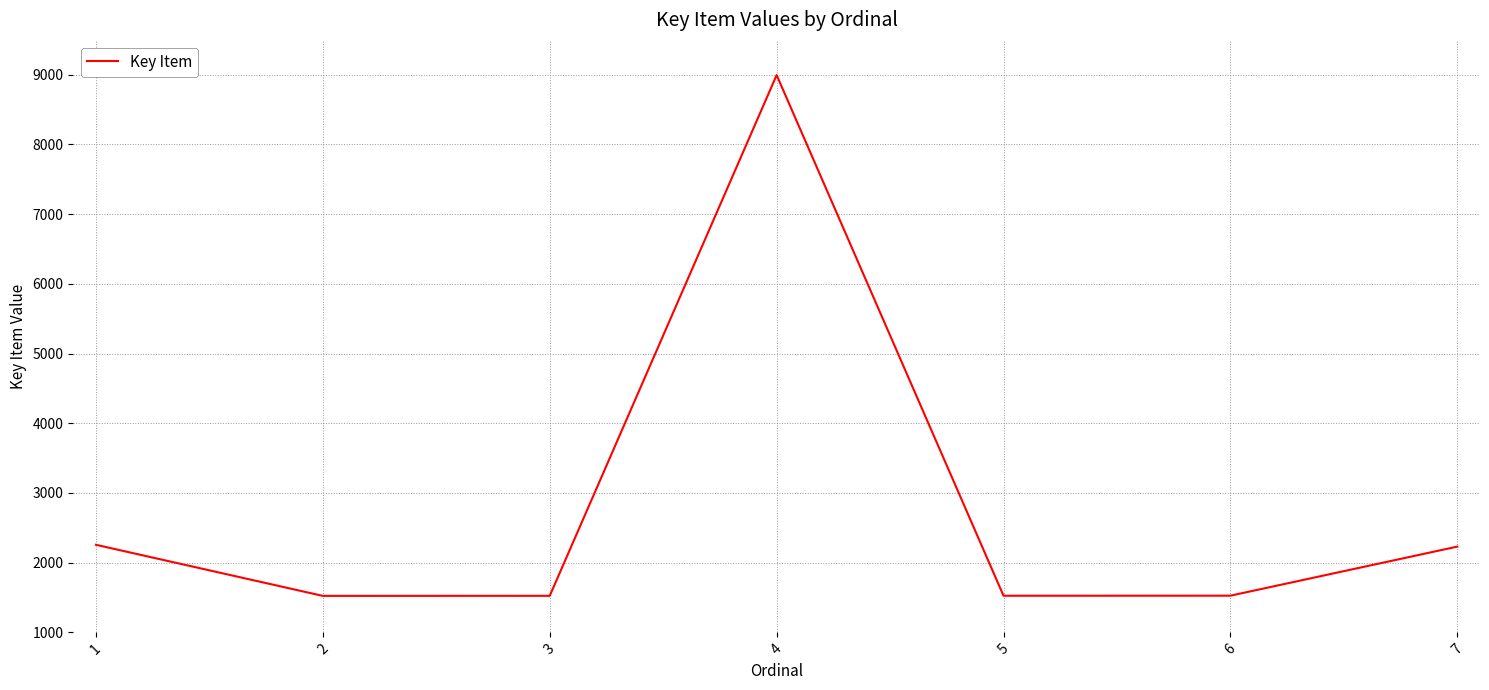

What is the approximate value at 4?

8995